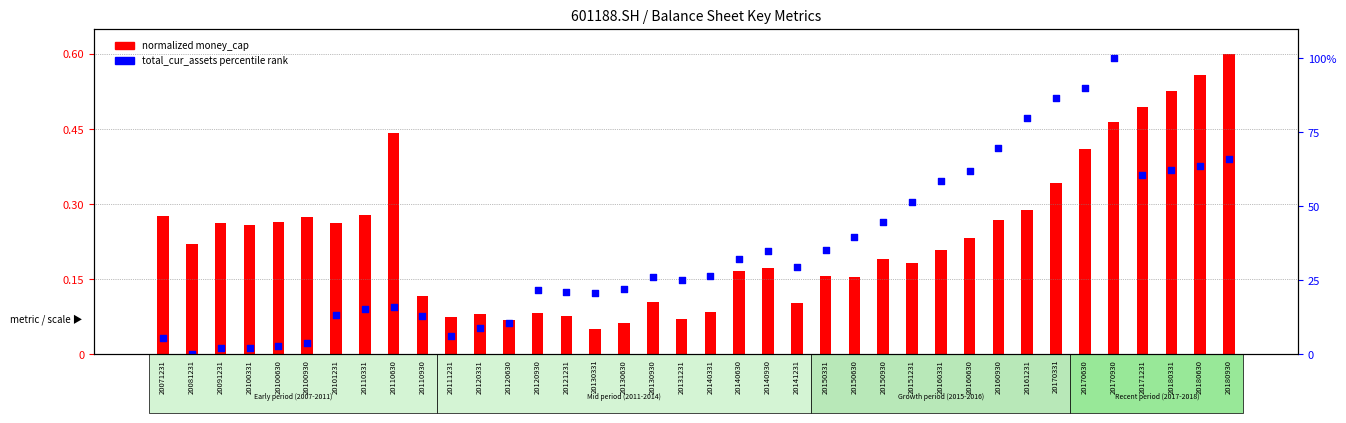

Which series has the largest total across all categories?

total_cur_assets percentile